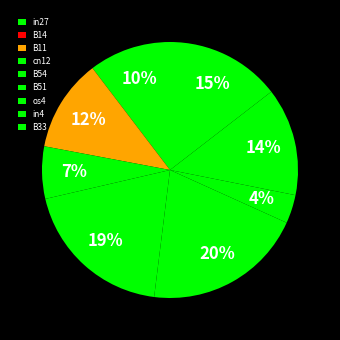

What portion of the pie excludes os4?

96.4%